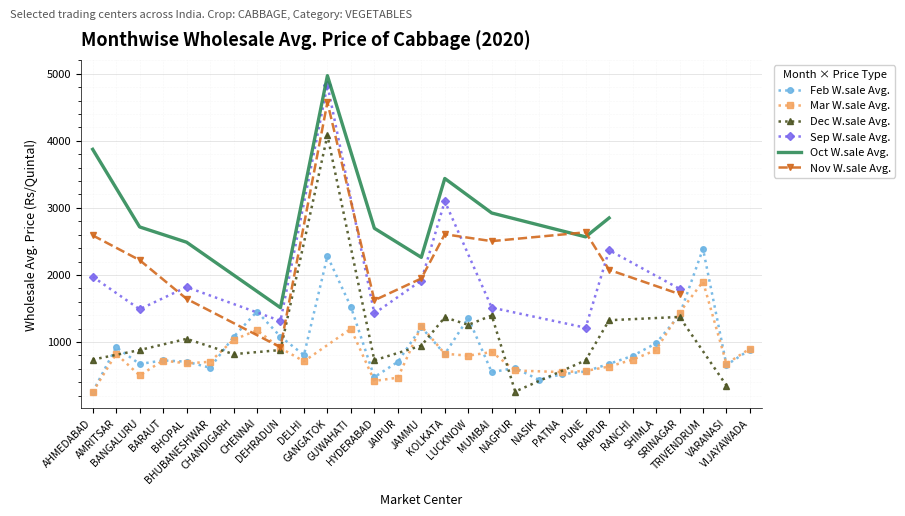

What is the value of the Nov W.sale Avg. point at the 12th from the left?

1714